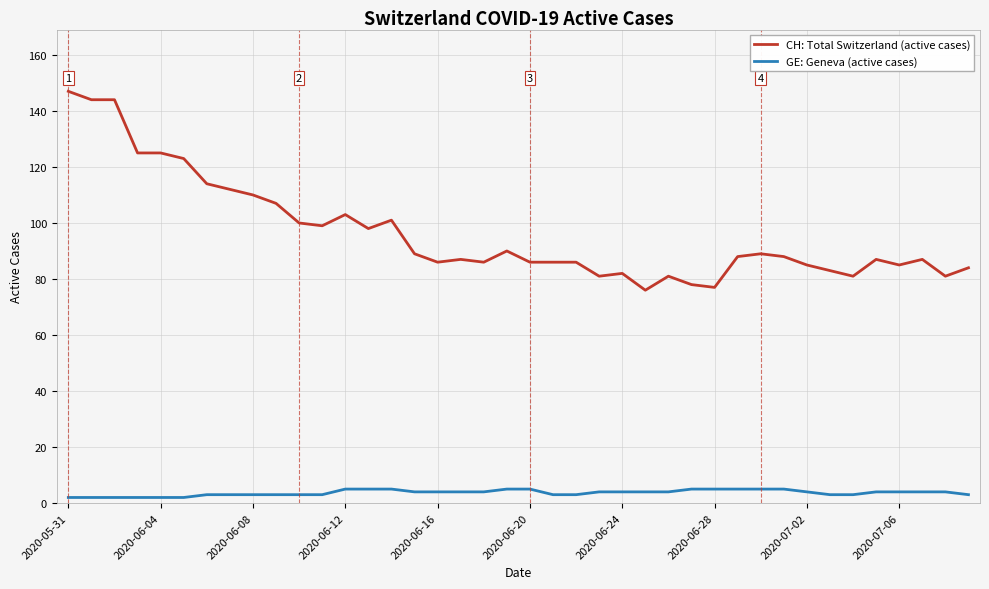

True or false: CH: Total Switzerland (active cases) and GE: Geneva (active cases) cross at least once.

False